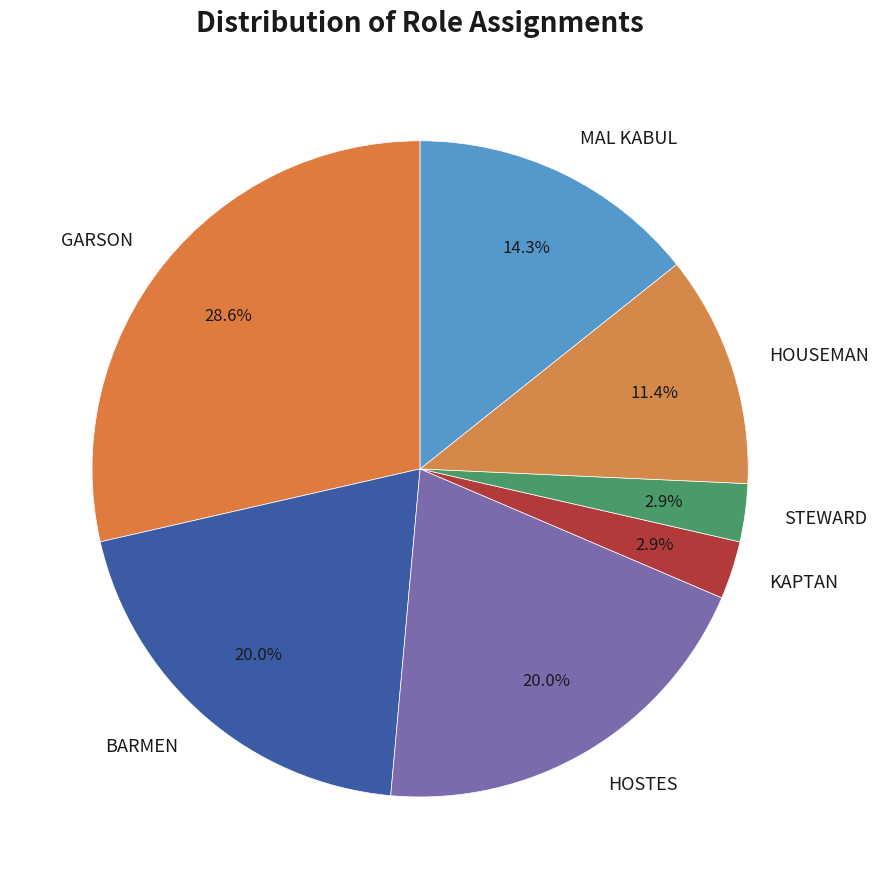

To the nearest percent, what is the difference between the KAPTAN and MAL KABUL slice percentages?

11%